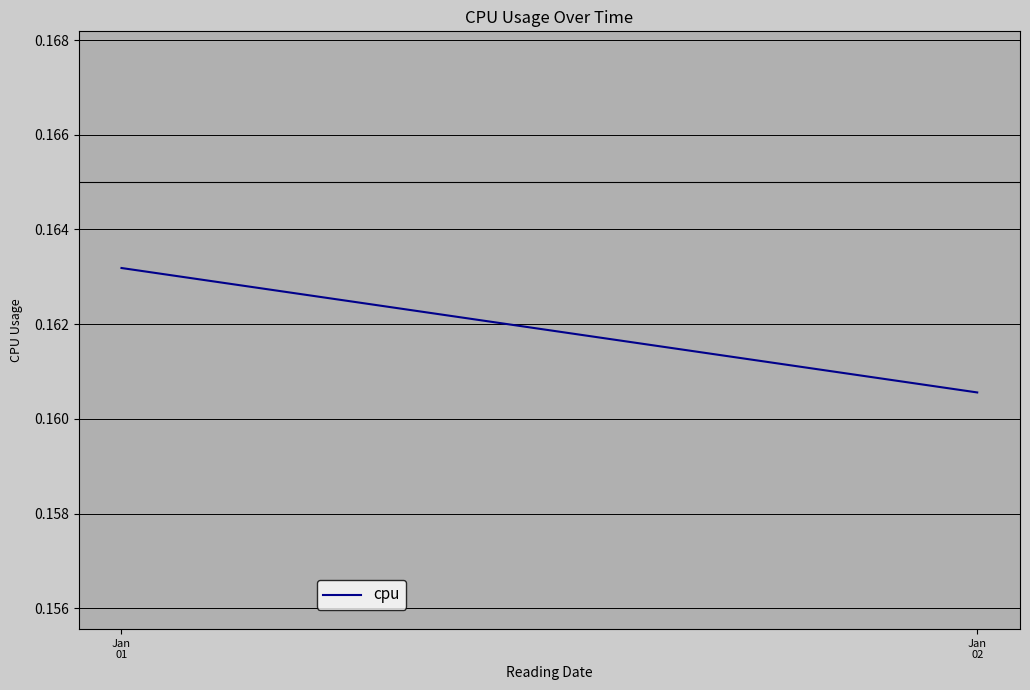

What is the smallest value displayed?

0.2